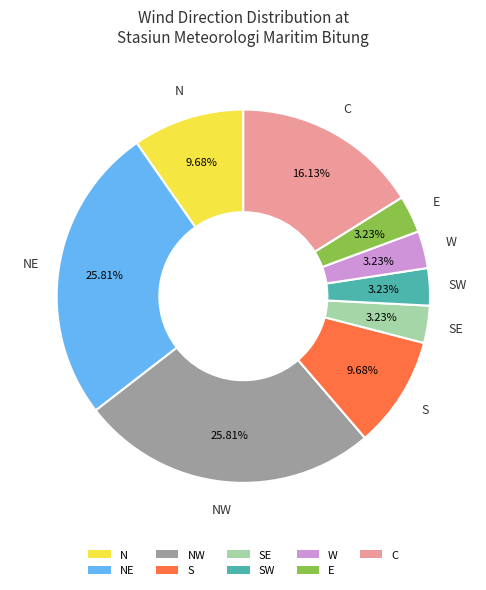

Approximately how many times larger is the value at NE compared to NW?

1.0